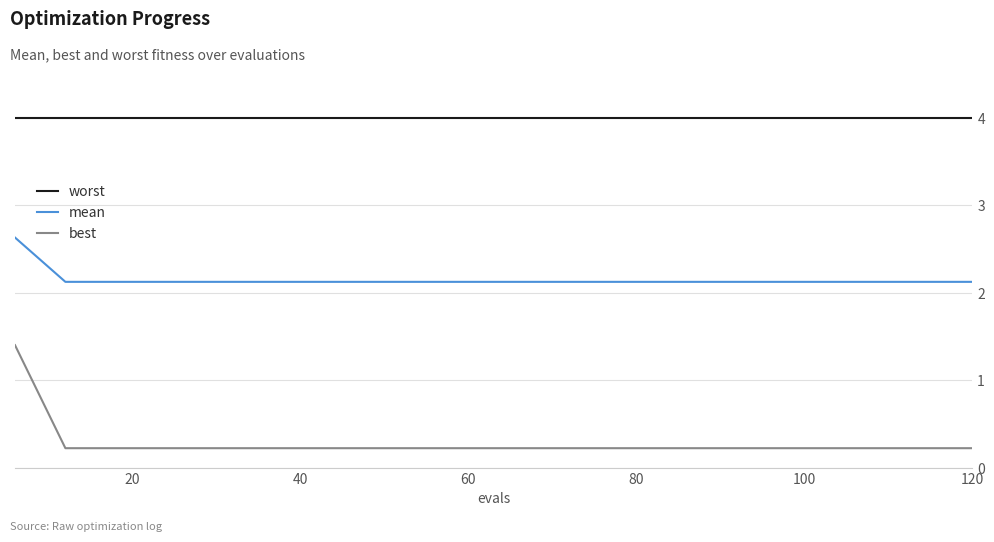

Which series has the largest total across all categories?

worst